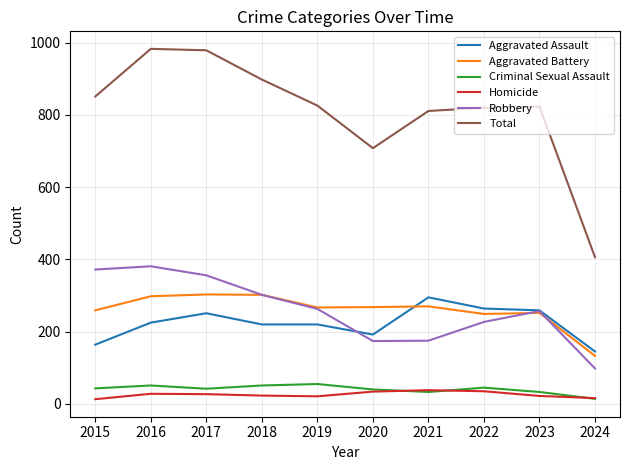

Is the value of Criminal Sexual Assault at 2021 greater than the value of Aggravated Assault at 2024?

No